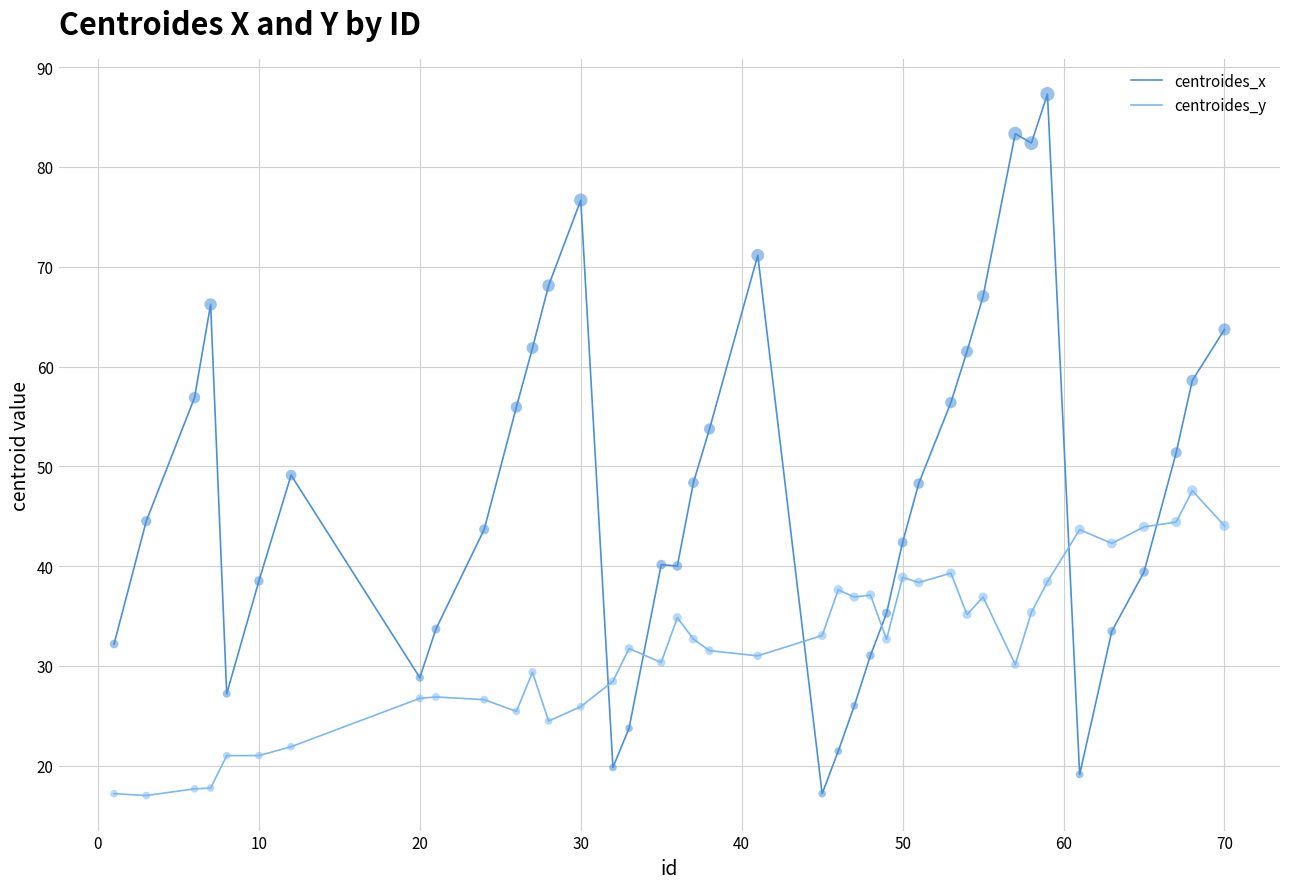

Which series has the largest total across all categories?

centroides_x